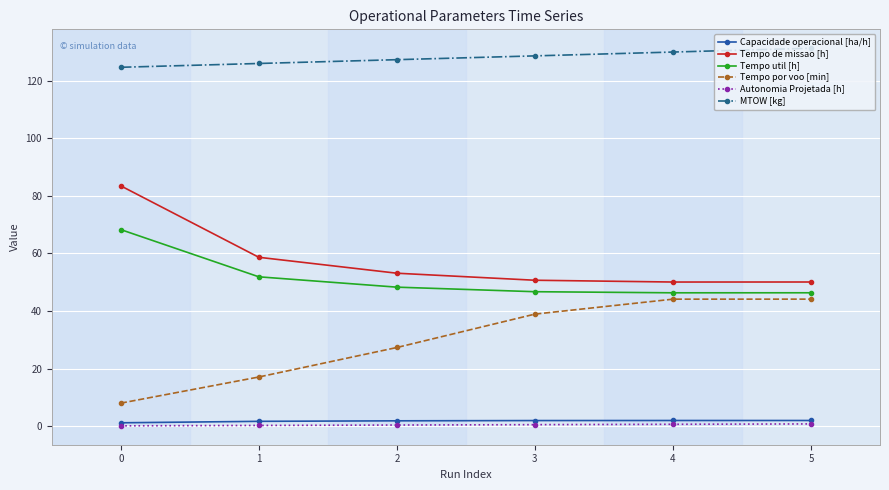

Which series changed the most between 0 and 1?

Tempo de missao [h]